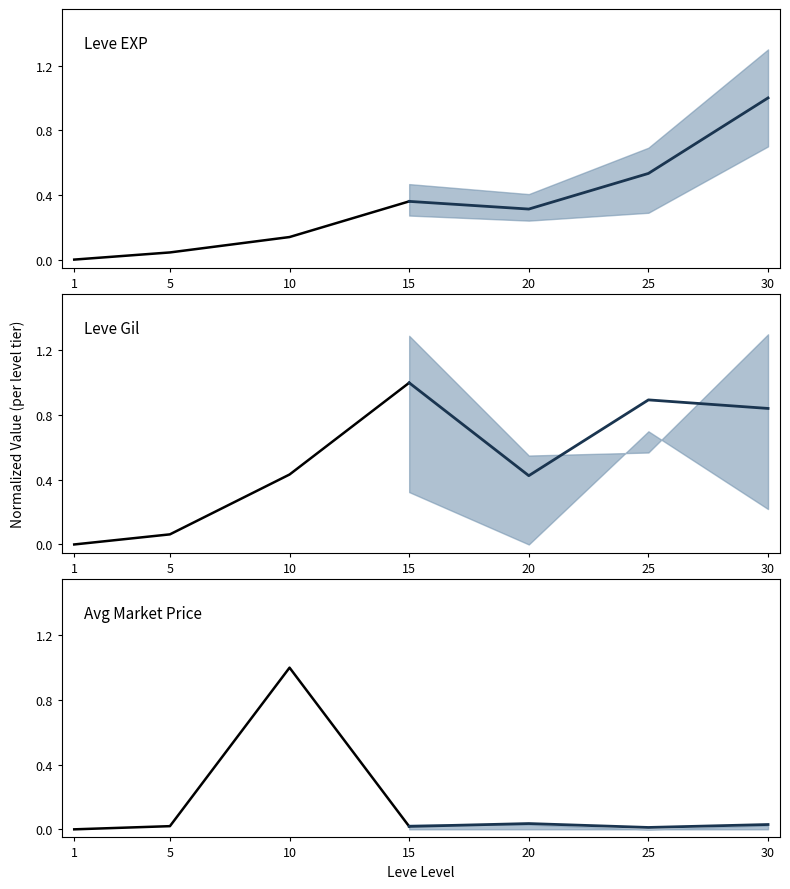

True or false: Leve EXP (observed) has a value of 0.0 at 1.

True